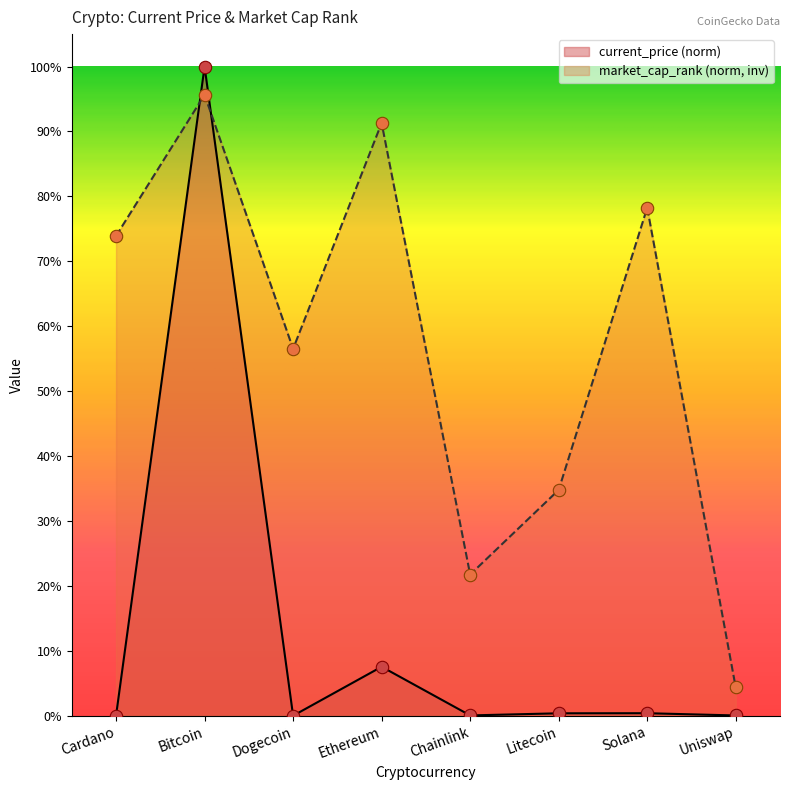

Which series contains the highest Y value?

current_price